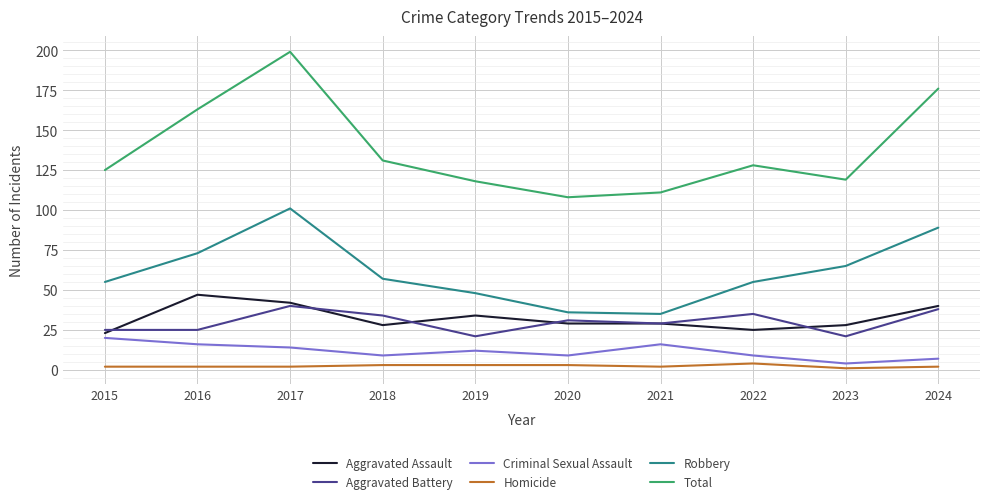

How many interior local peaks does the Aggravated Battery series have?

3